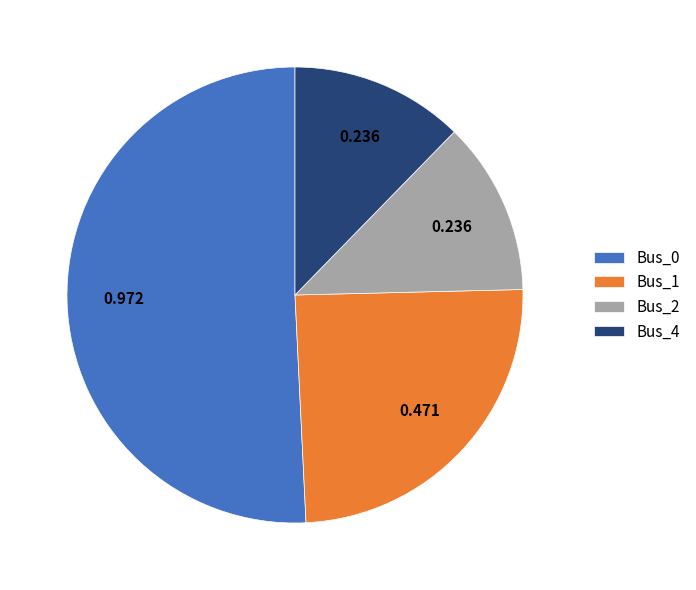

Which has a higher value, Bus_0 or Bus_1?

Bus_0